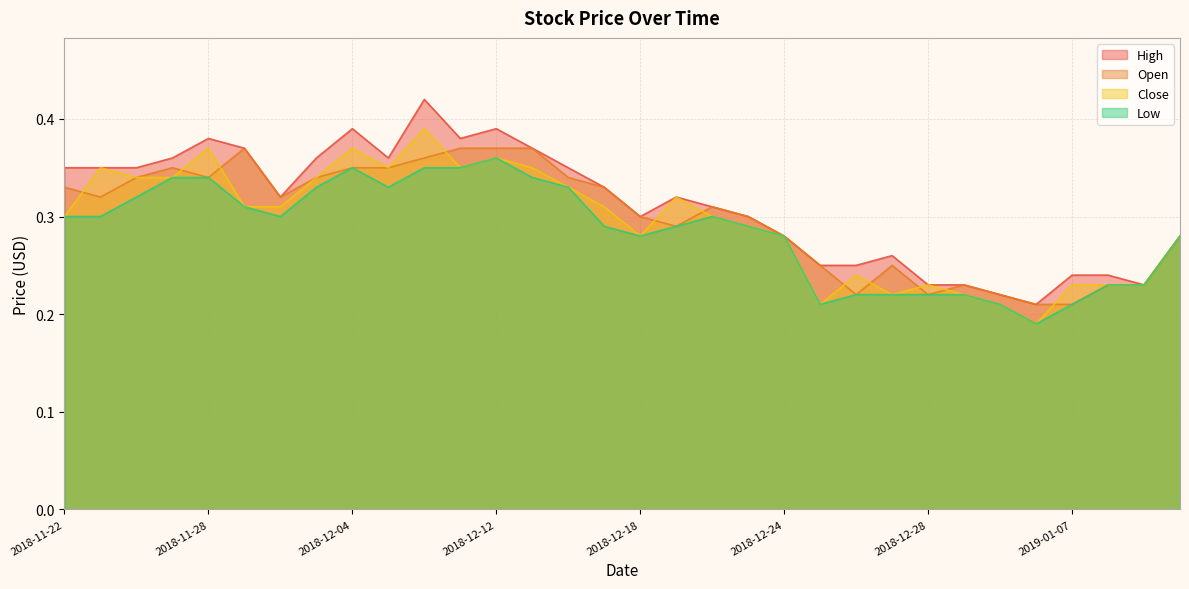

Count the Low values in the range 0 to 1.

32